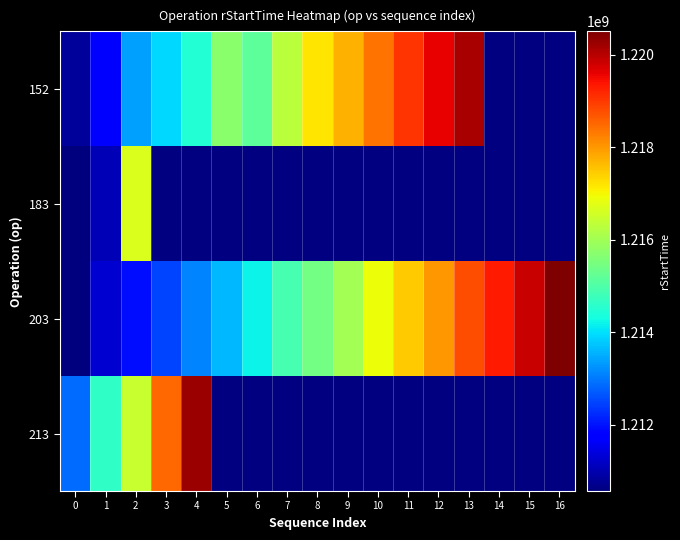

Read the 203 value at 7.

1214878590.0